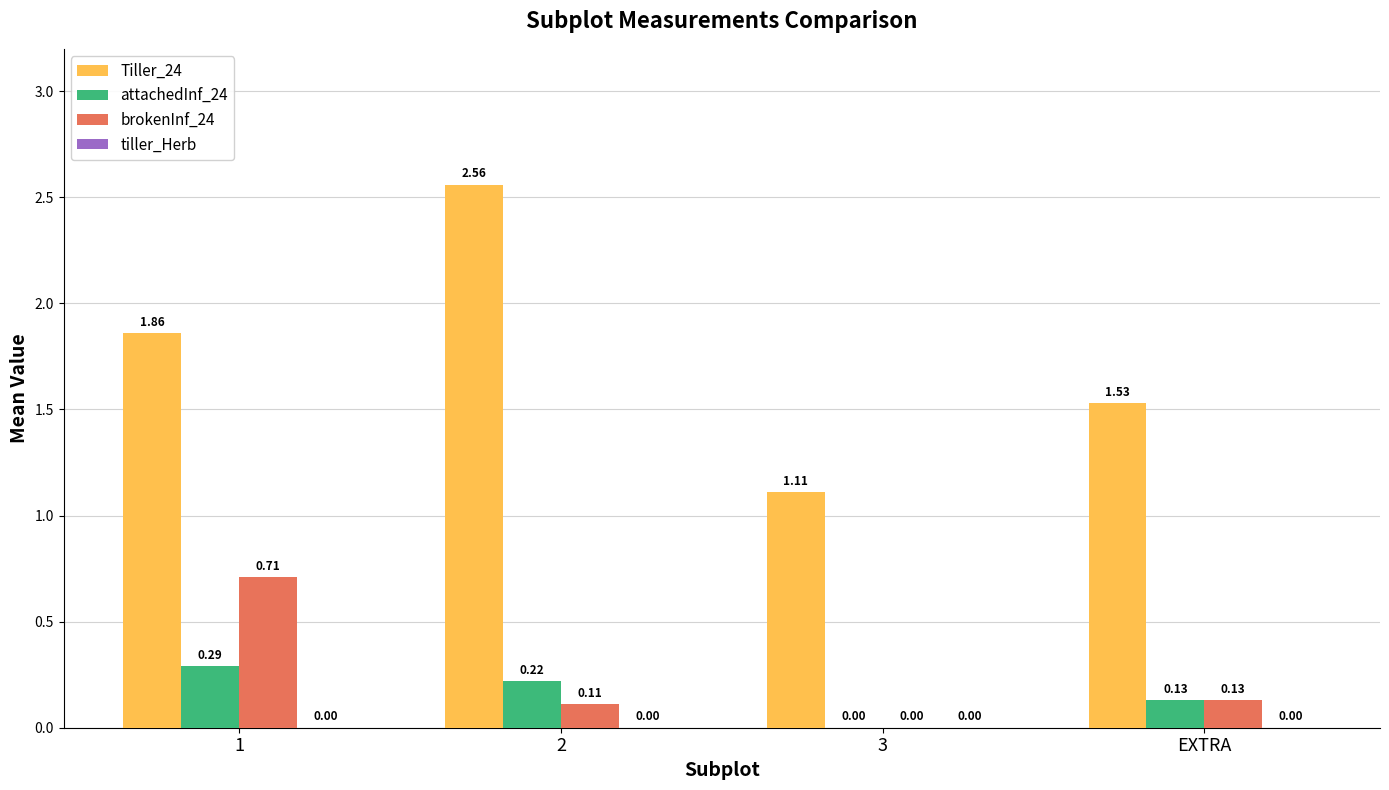

Is the value of attachedInf_24 at 1 greater than the value of Tiller_24 at 3?

No